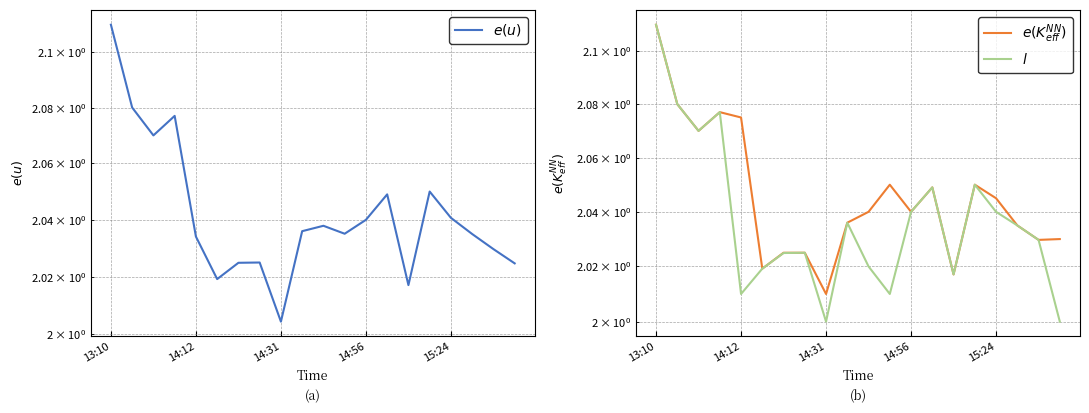

What is the value of the $l$ point at the 20th from the left?

2.0